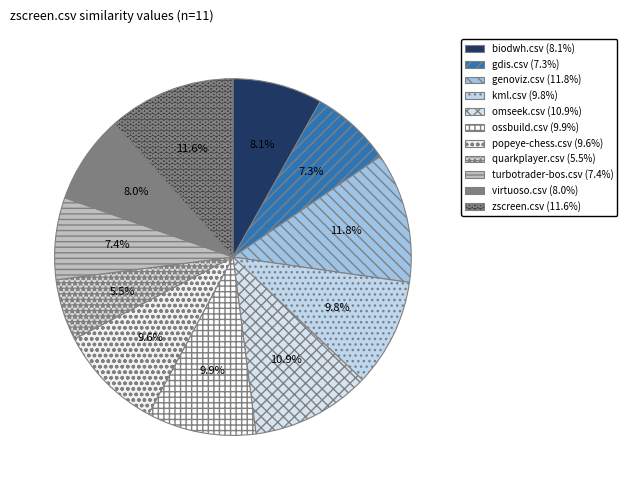

Which slice is the smallest?

quarkplayer.csv